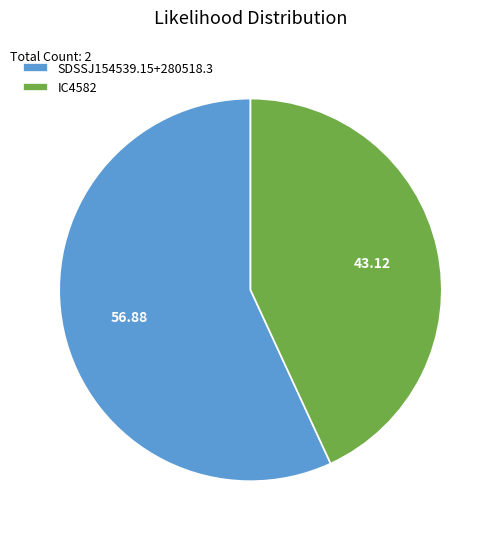

Is there a majority slice in this chart?

Yes